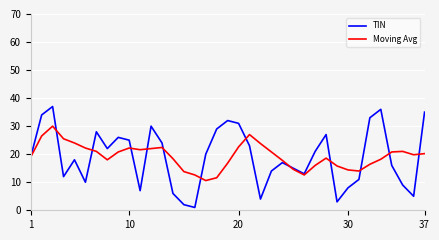

Rank the series by their maximum value, from highest to lowest.

TIN, Moving Avg